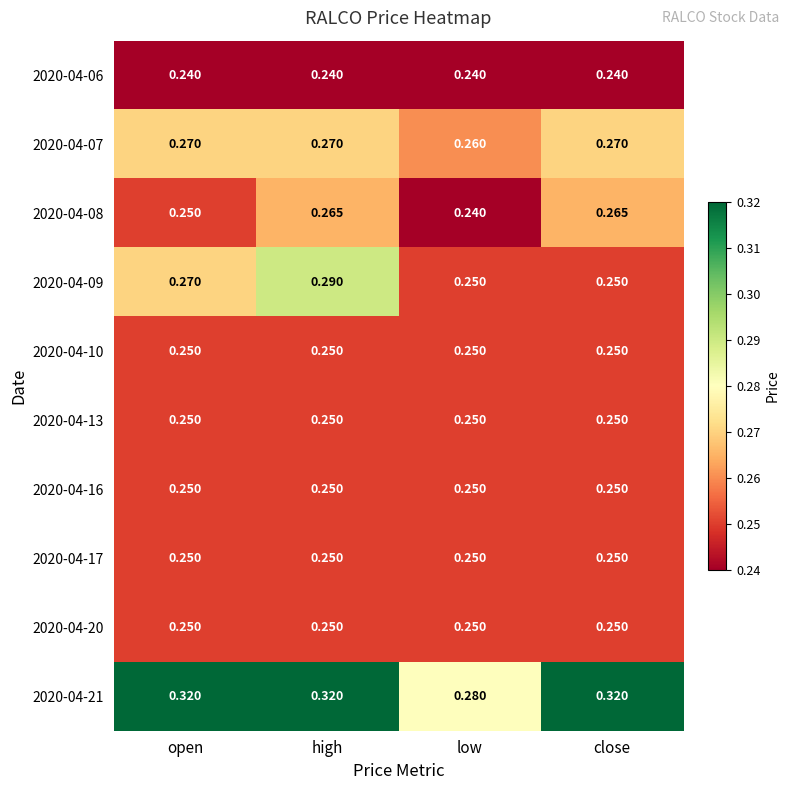

At which category is the sum across all series the highest?

high